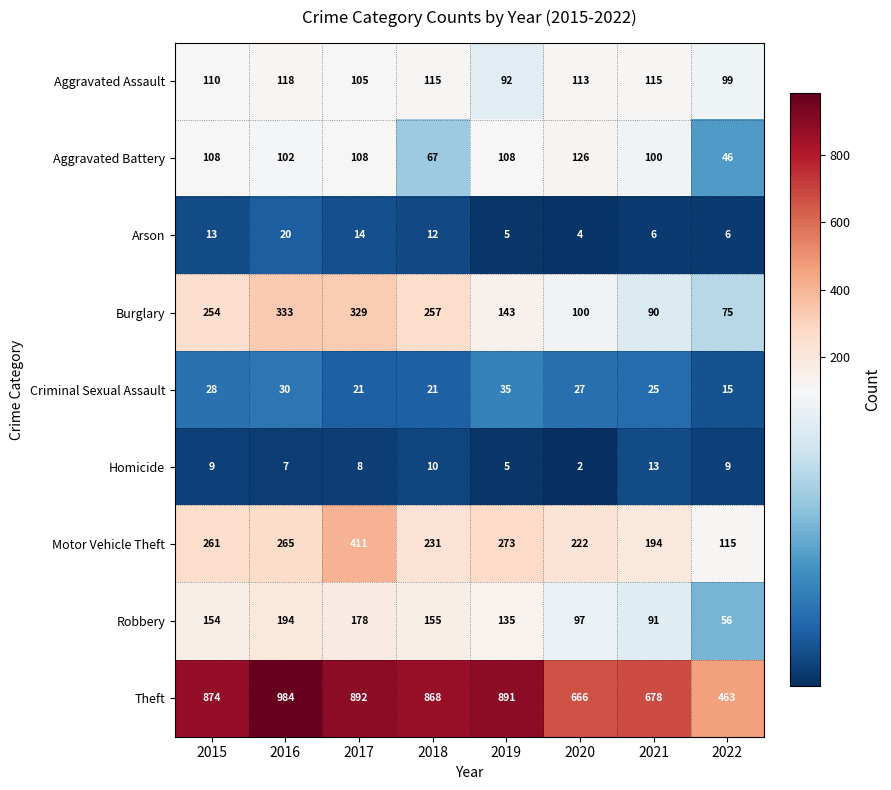

What is the total value across all series at 2020?

1357